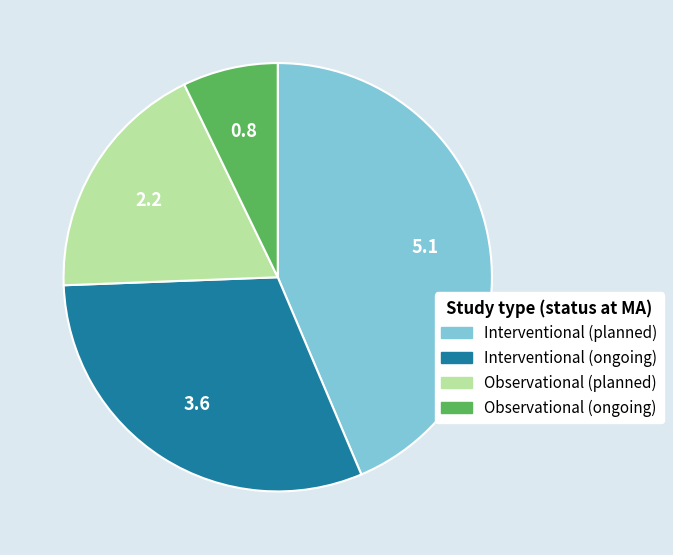

Is there a majority slice in this chart?

No